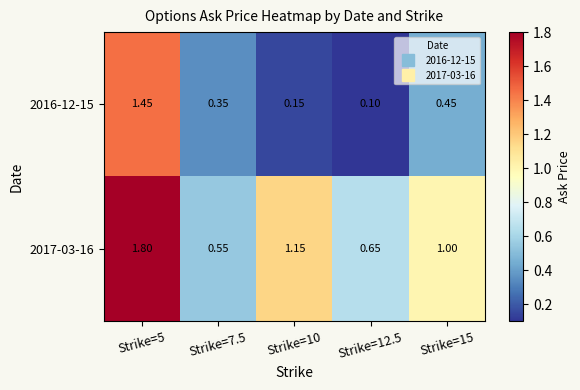

Rank the series by their maximum value, from lowest to highest.

2016-12-15, 2017-03-16